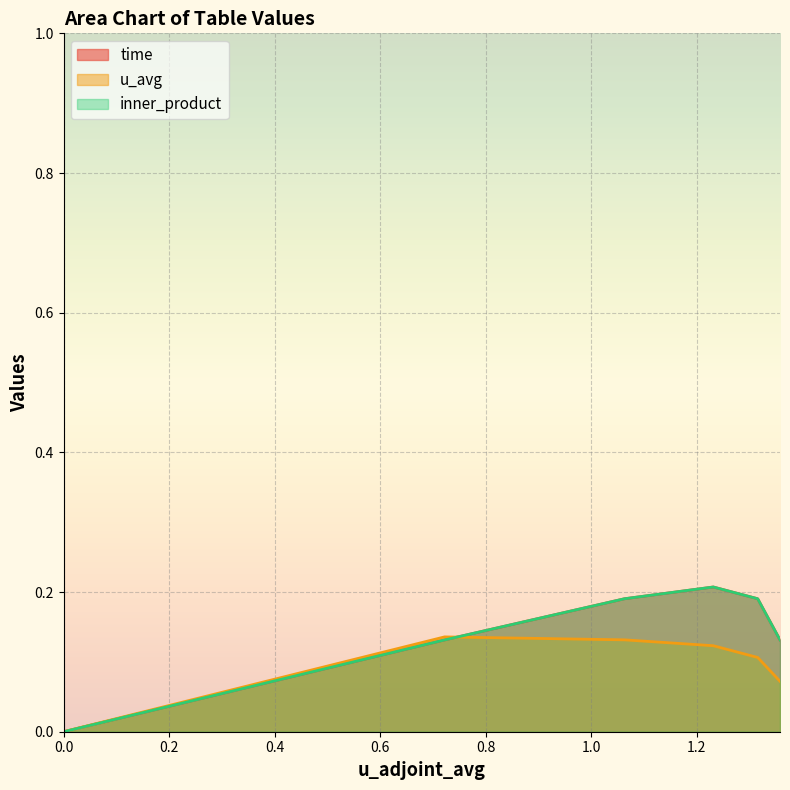

In inner_product, how many points are higher than both neighbors (excluding endpoints)?

1